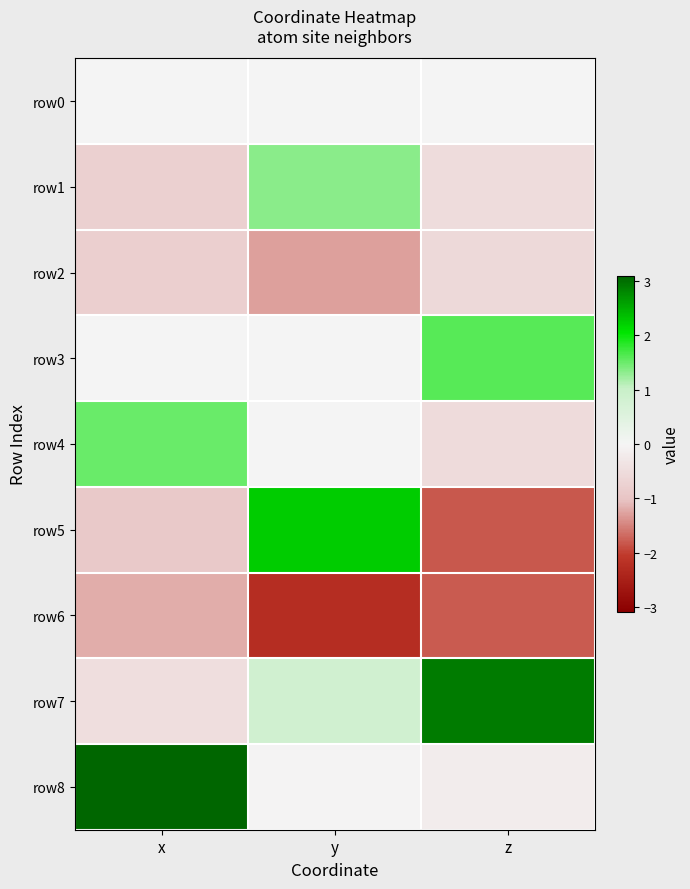

How many data points does each series have?

3